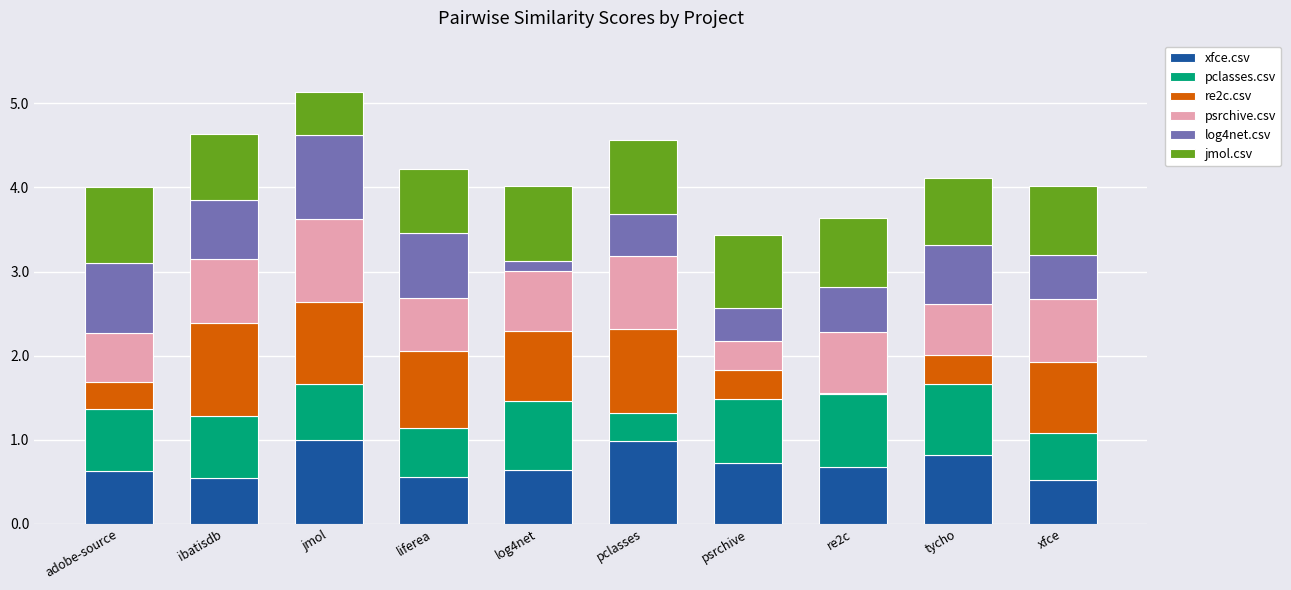

What is the sum of all xfce.csv values?

7.1